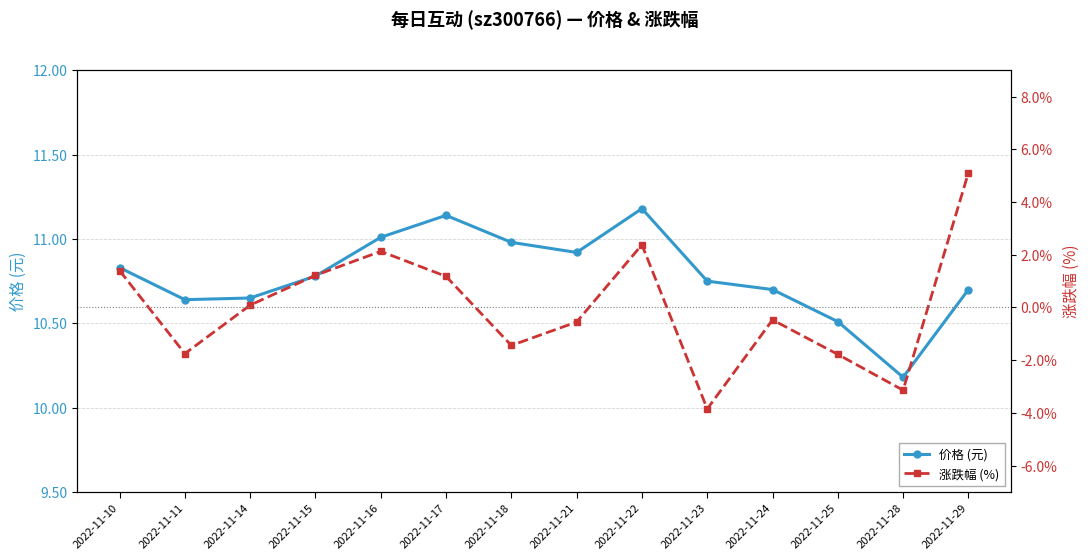

Is the value of 涨跌幅 (%) at 2022-11-10 greater than the value of 价格 (元) at 2022-11-10?

No